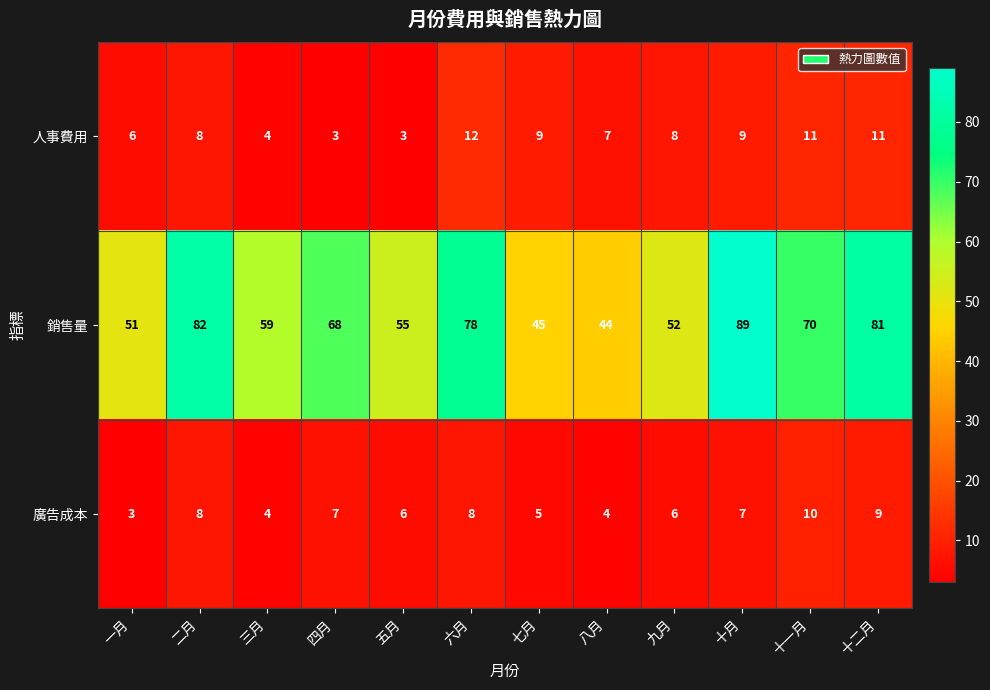

What is the approximate value of 人事費用 at 八月?

7